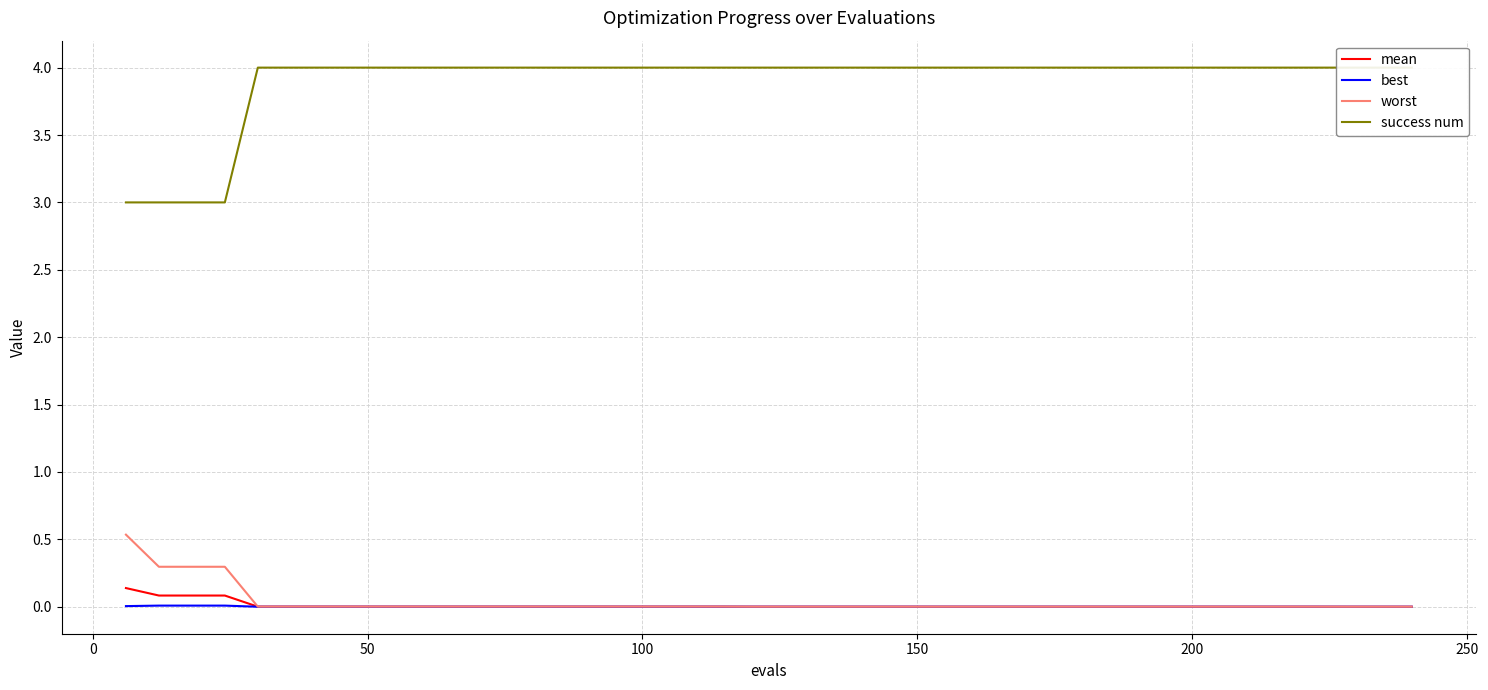

Is the value of worst at 300 greater than the value of best at 16?

Yes